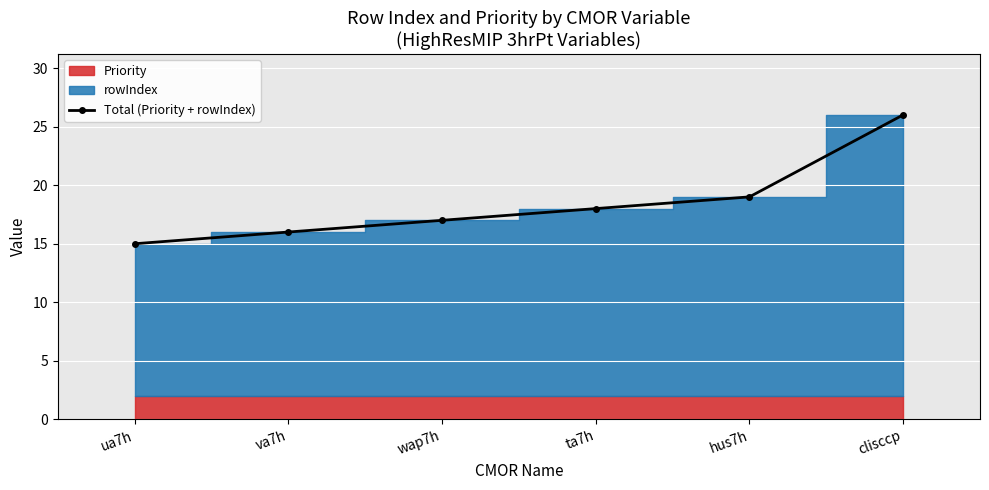

What is the smallest value displayed?

15